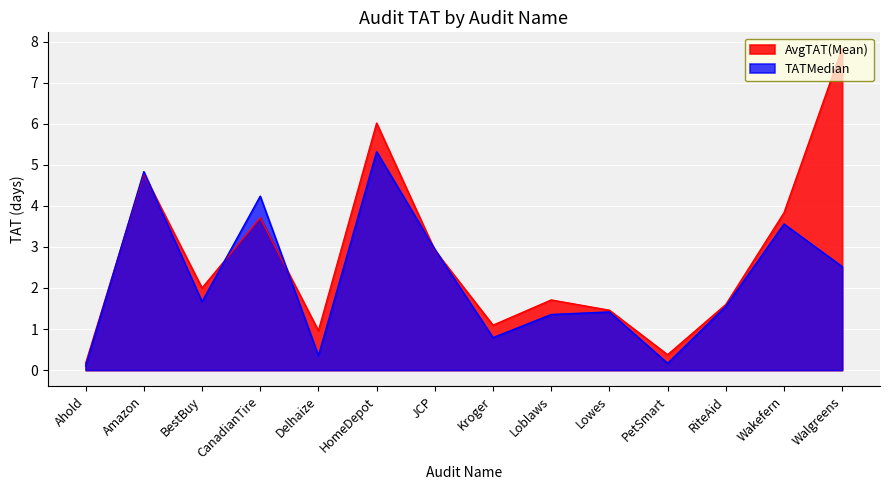

Which series changed the most between Loblaws and RiteAid?

TATMedian